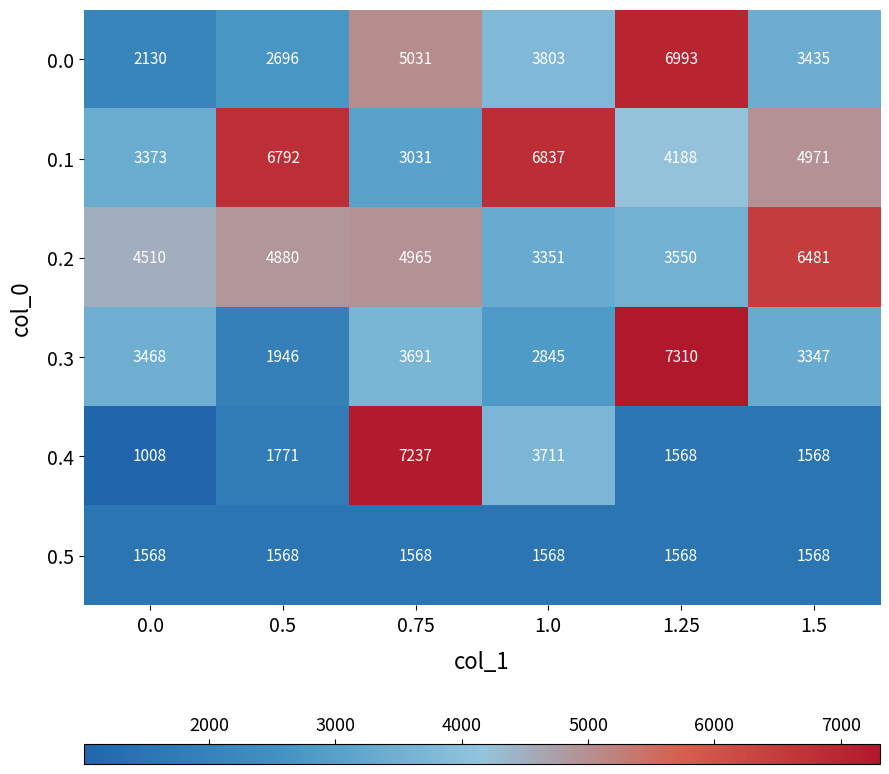

The value of 0.4 at 1.25 is 1568. True or false?

True